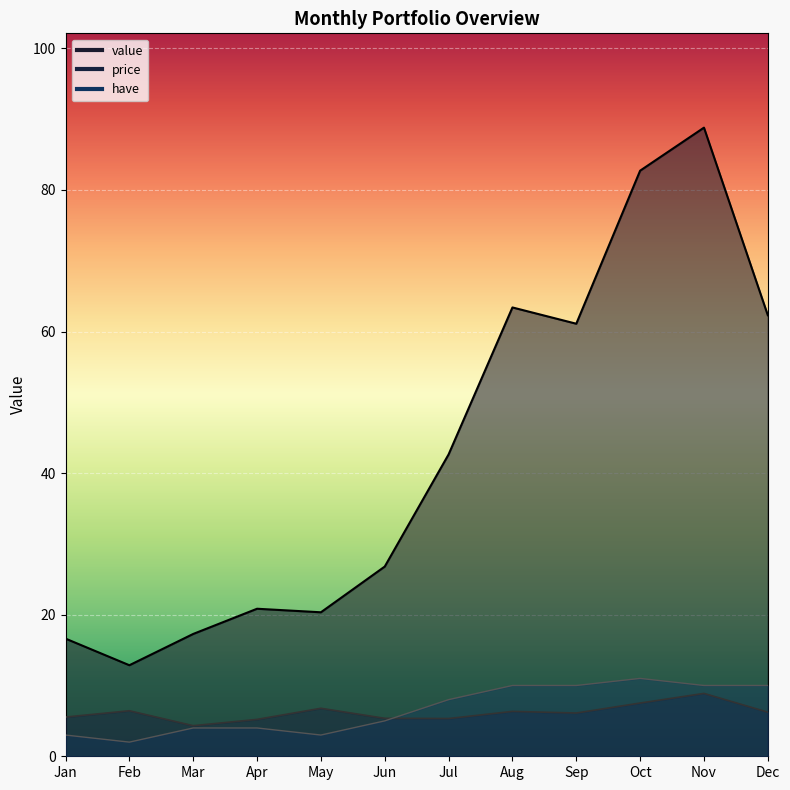

Which series changed the most between Jan and Mar?

price